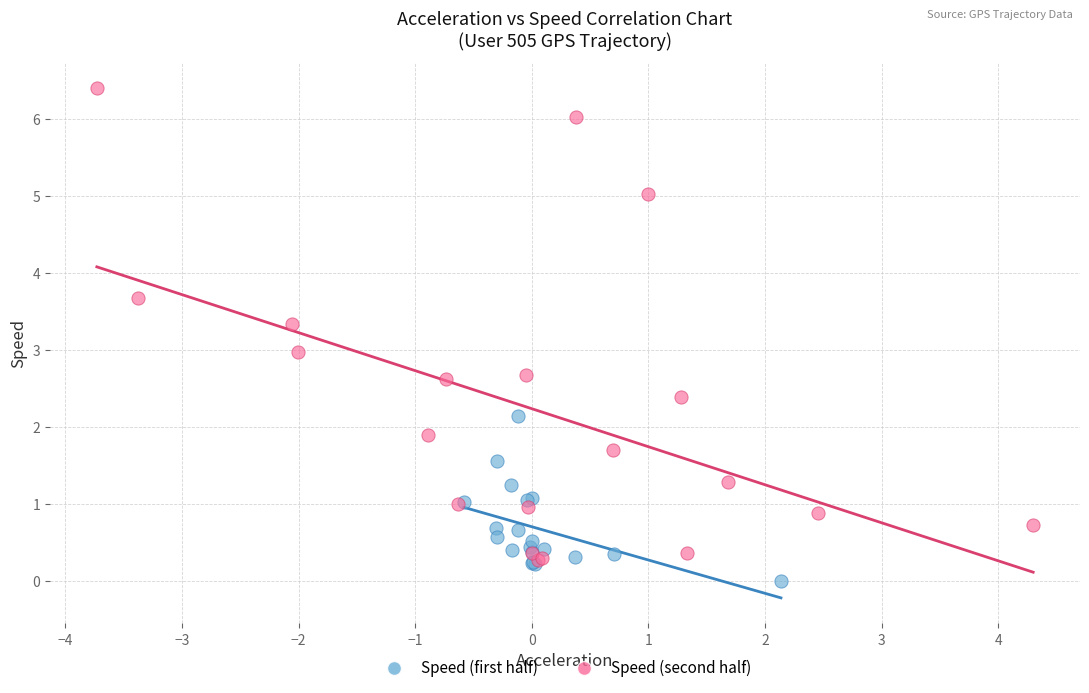

Which series contains the highest Y value?

Speed (second half)